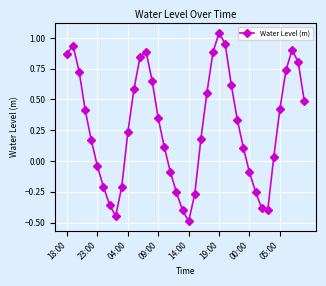

How many interior local peaks (higher than both neighbors) does the data have?

4